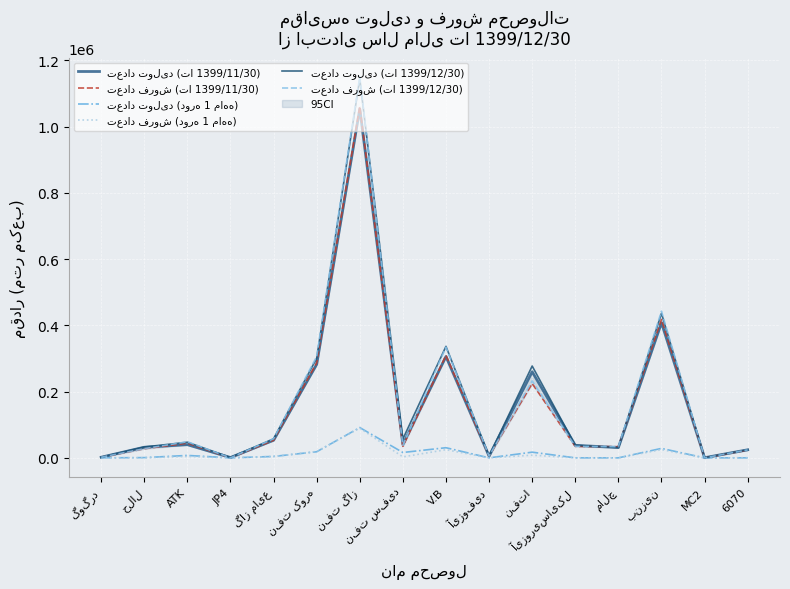

Between which two adjacent categories do تعداد فروش (تا 1399/11/30) and تعداد تولید (تا 1399/11/30) first intersect?

حلال and ATK